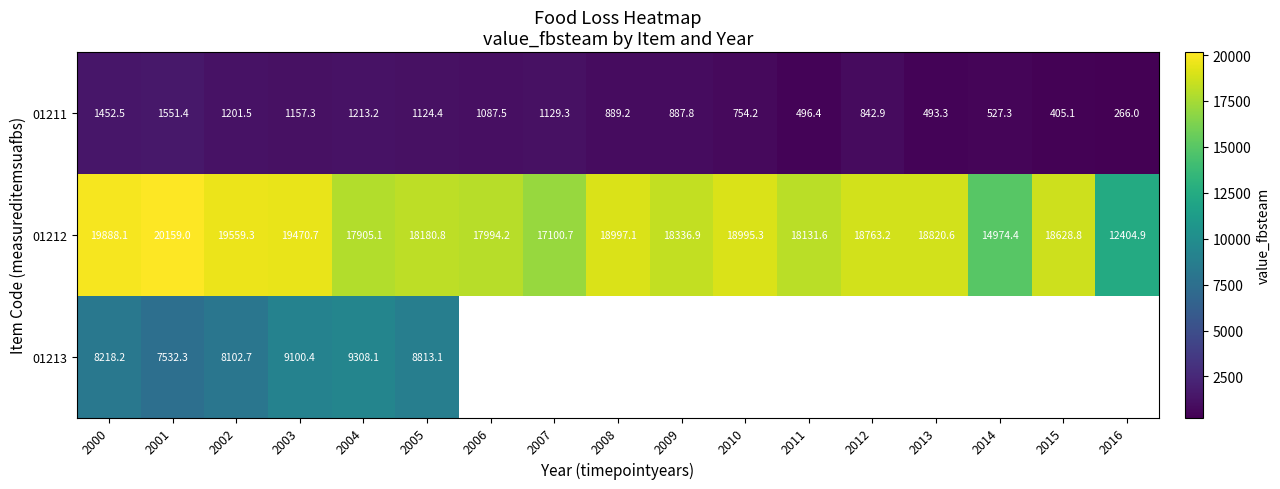

At which category does the chart reach its peak across all series?

2001